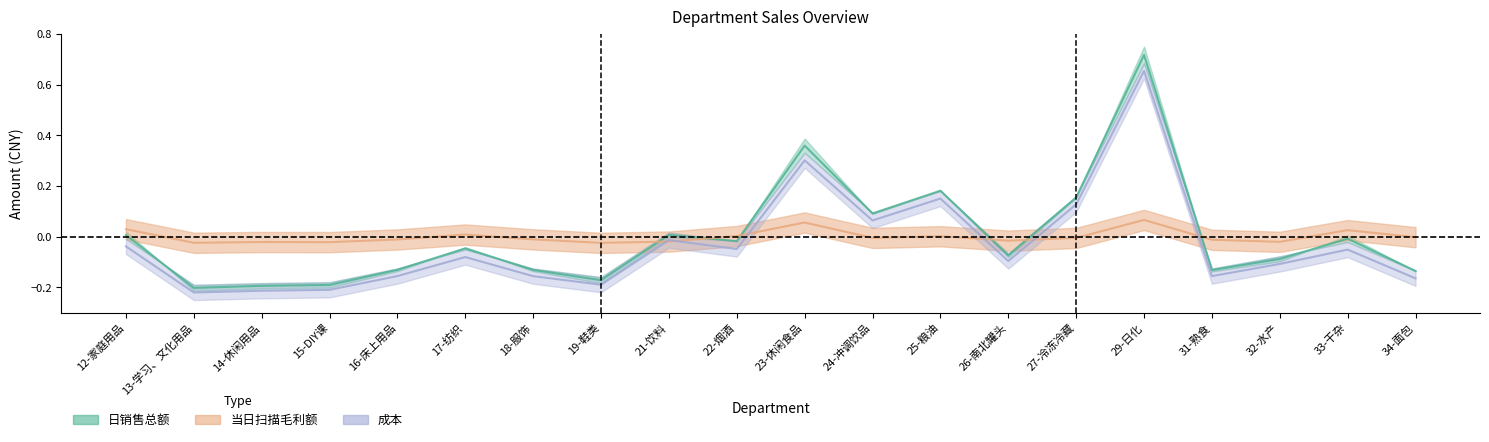

Reading left to right, list all the values displayed in this chart.

日销售总额: 12-家庭用品=0.0	13-学习、文化用品=-0.2	14-休闲用品=-0.2	15-DIY课=-0.2	16-床上用品=-0.1	17-纺织=-0.0	18-服饰=-0.1	19-鞋类=-0.2	21-饮料=0.0	22-烟酒=-0.0	23-休闲食品=0.4	24-冲调饮品=0.1	25-粮油=0.2	26-南北罐头=-0.1	27-冷冻冷藏=0.2	29-日化=0.7	31-熟食=-0.1	32-水产=-0.1	33-干杂=-0.0	34-面包=-0.1
当日扫描毛利额: 12-家庭用品=0.0	13-学习、文化用品=-0.0	14-休闲用品=-0.0	15-DIY课=-0.0	16-床上用品=-0.0	17-纺织=0.0	18-服饰=-0.0	19-鞋类=-0.0	21-饮料=-0.0	22-烟酒=0.0	23-休闲食品=0.1	24-冲调饮品=-0.0	25-粮油=0.0	26-南北罐头=-0.0	27-冷冻冷藏=-0.0	29-日化=0.1	31-熟食=-0.0	32-水产=-0.0	33-干杂=0.0	34-面包=-0.0
成本: 12-家庭用品=-0.0	13-学习、文化用品=-0.2	14-休闲用品=-0.2	15-DIY课=-0.2	16-床上用品=-0.2	17-纺织=-0.1	18-服饰=-0.2	19-鞋类=-0.2	21-饮料=-0.0	22-烟酒=-0.0	23-休闲食品=0.3	24-冲调饮品=0.1	25-粮油=0.2	26-南北罐头=-0.1	27-冷冻冷藏=0.1	29-日化=0.7	31-熟食=-0.2	32-水产=-0.1	33-干杂=-0.1	34-面包=-0.2